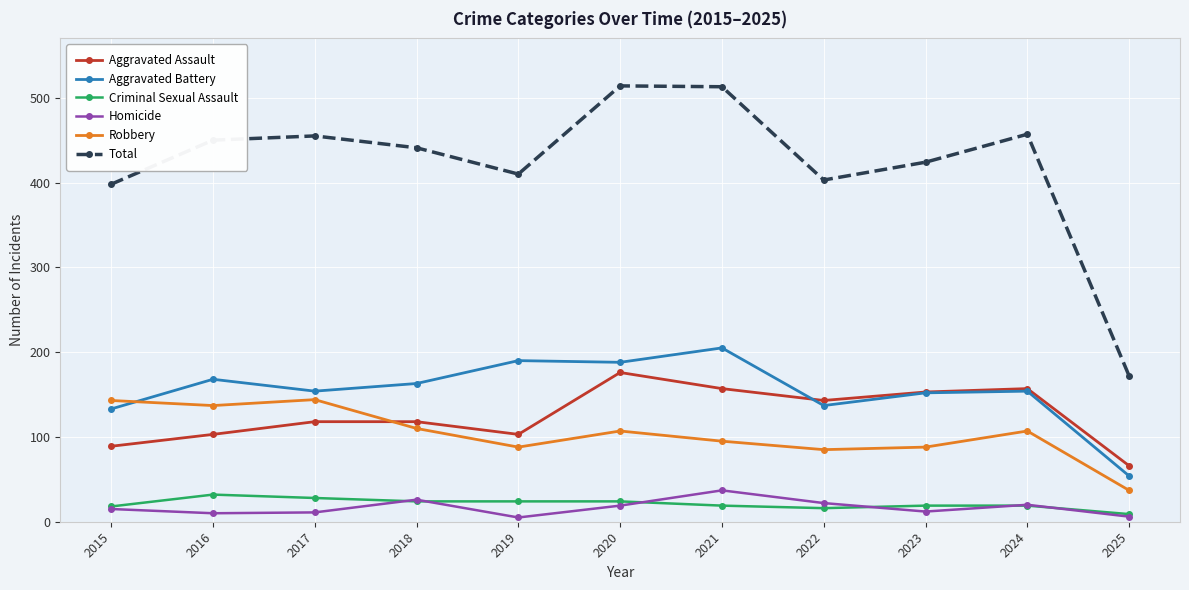

Which series has the largest total across all categories?

Total